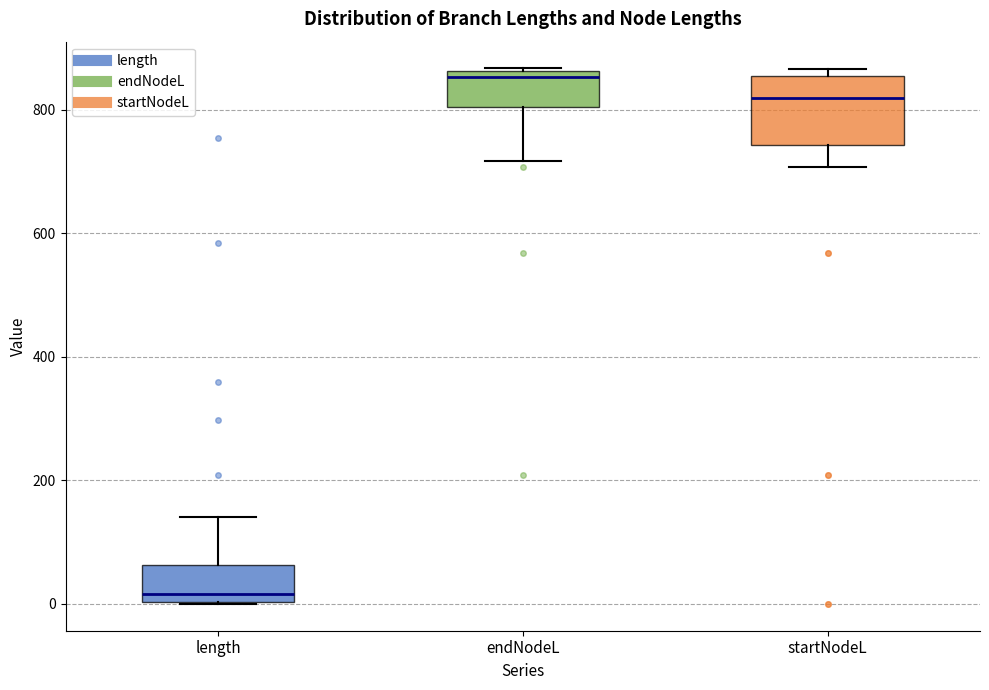

Which box's median line is the highest?

endNodeL